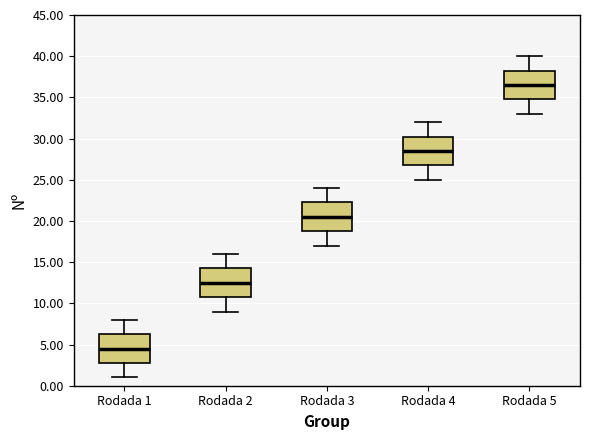

Reading left to right, read every box against the y-axis: the position of its median line, the range the box covers, and the ends of its whiskers. The values are not printed on the chart, so give them approximately, as read against the axis.

Rodada 1: median 4.5, box 3.0 to 6.5, whiskers 1.0 to 8.0
Rodada 2: median 12.5, box 11.0 to 14.5, whiskers 9.0 to 16.0
Rodada 3: median 20.5, box 19.0 to 22.5, whiskers 17.0 to 24.0
Rodada 4: median 28.5, box 27.0 to 30.5, whiskers 25.0 to 32.0
Rodada 5: median 36.5, box 35.0 to 38.5, whiskers 33.0 to 40.0